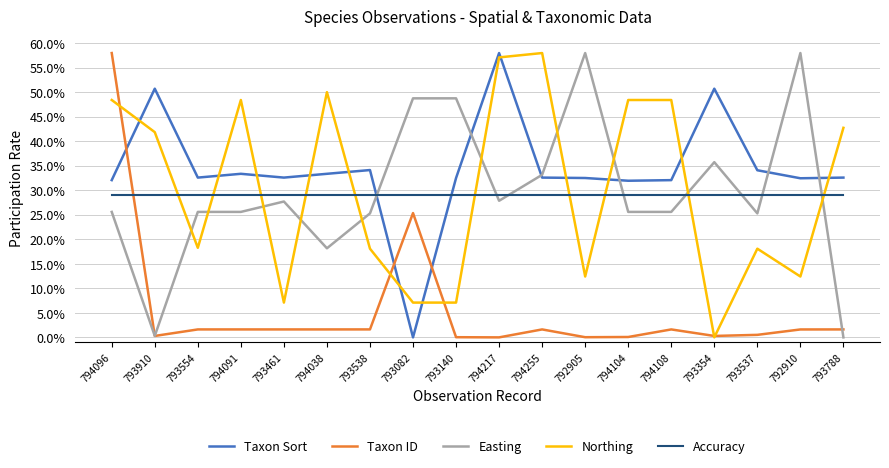

True or false: Accuracy and Northing intersect in this chart.

True